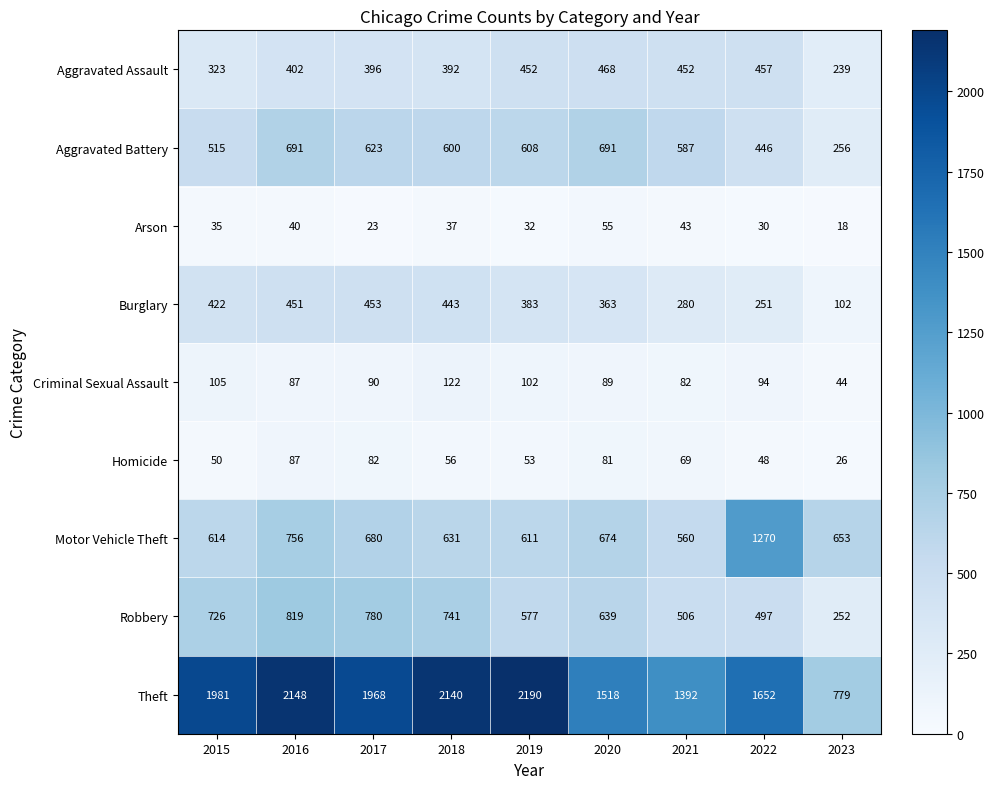

Rank the series by their maximum value, from lowest to highest.

Arson, Homicide, Criminal Sexual Assault, Burglary, Aggravated Assault, Aggravated Battery, Robbery, Motor Vehicle Theft, Theft